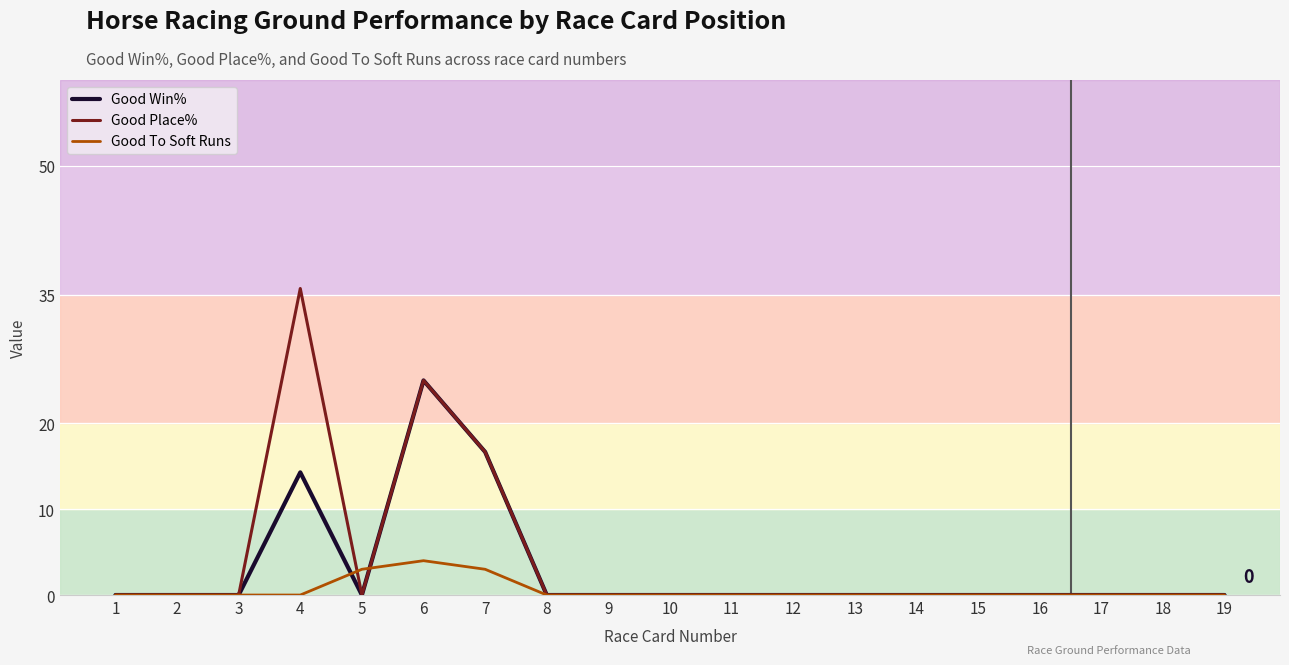

Which series has the widest spread of values?

Good Place%